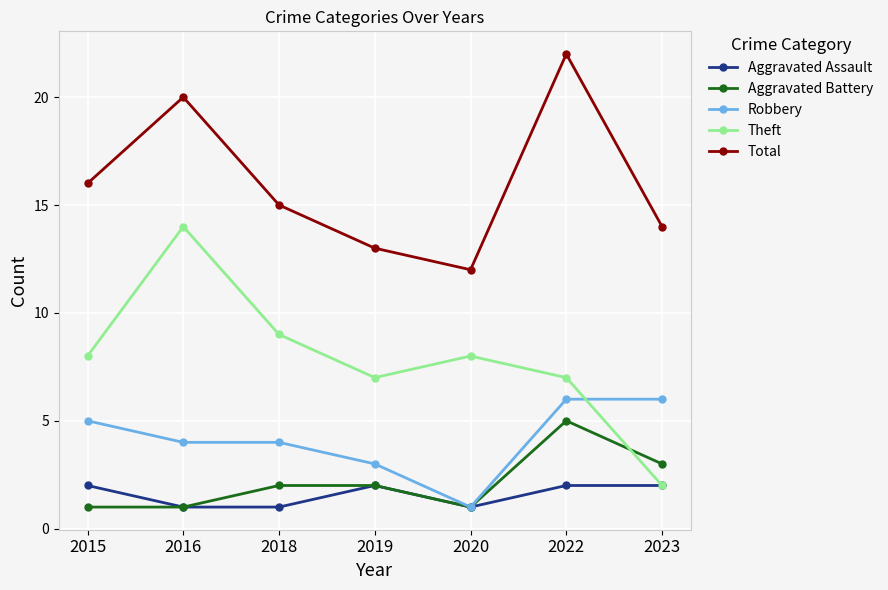

At how many categories does at least one series exceed 4?

7